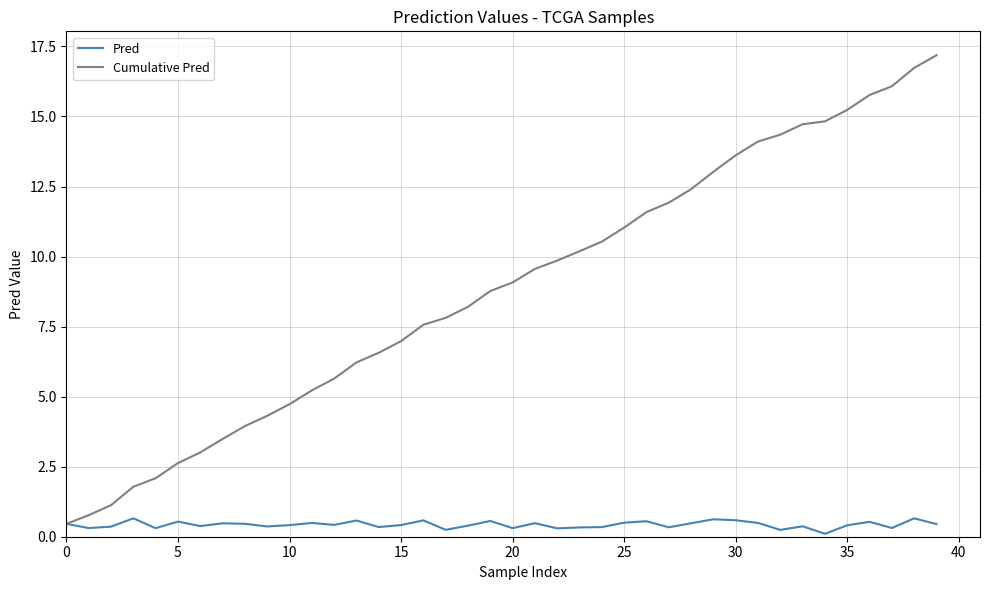

What is the maximum value for Pred?

0.7